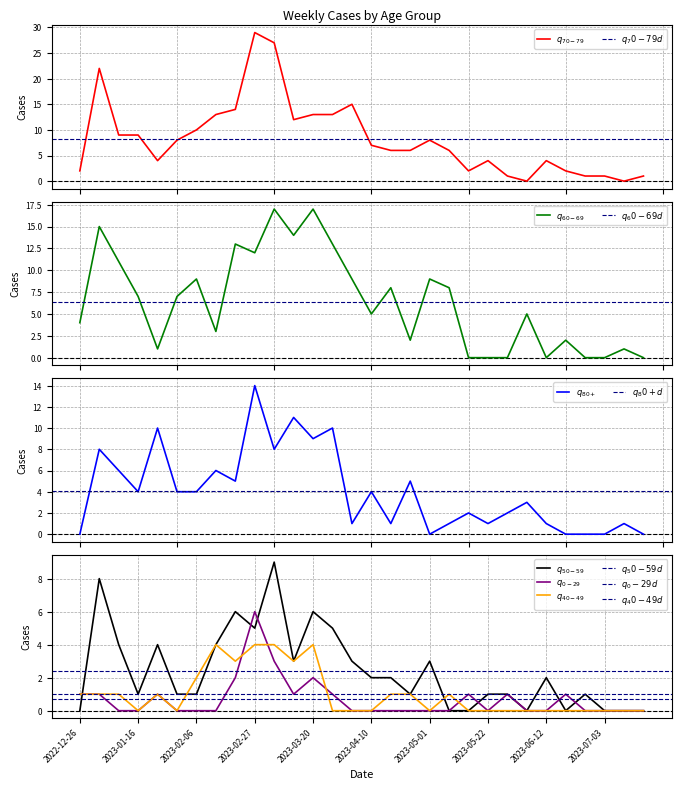

How many interior local peaks does the 0 - 29 series have?

6